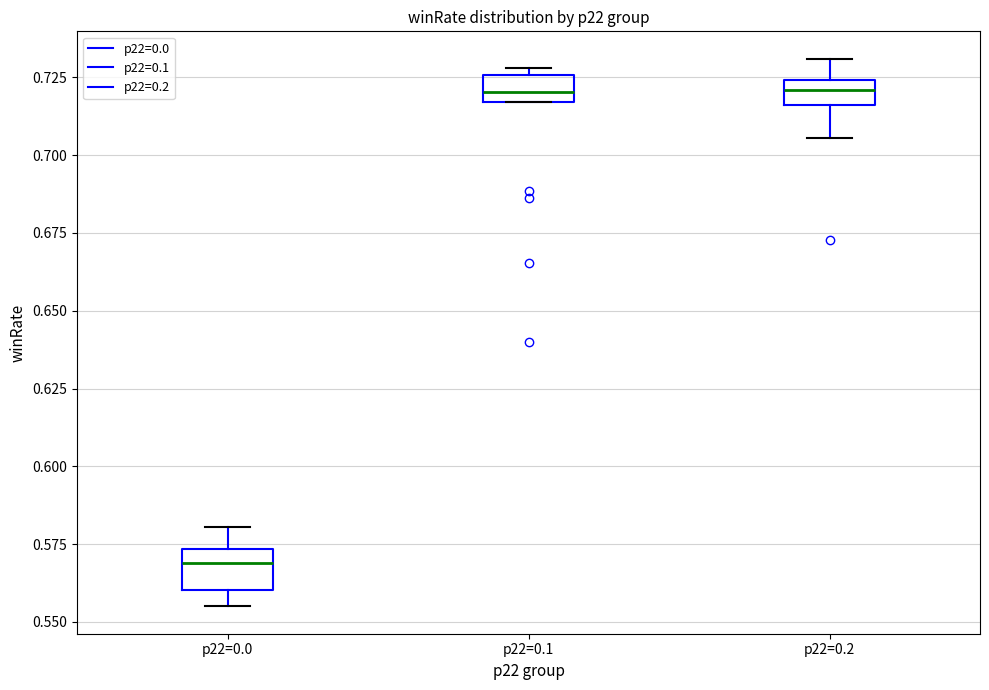

Reading left to right, read every box against the y-axis: the position of its median line, the range the box covers, and the ends of its whiskers. The values are not printed on the chart, so give them approximately, as read against the axis.

p22=0.0: median 0.570, box 0.560 to 0.575, whiskers 0.555 to 0.580
p22=0.1: median 0.720, box 0.715 to 0.725, whiskers 0.715 to 0.730
p22=0.2: median 0.720, box 0.715 to 0.725, whiskers 0.705 to 0.730